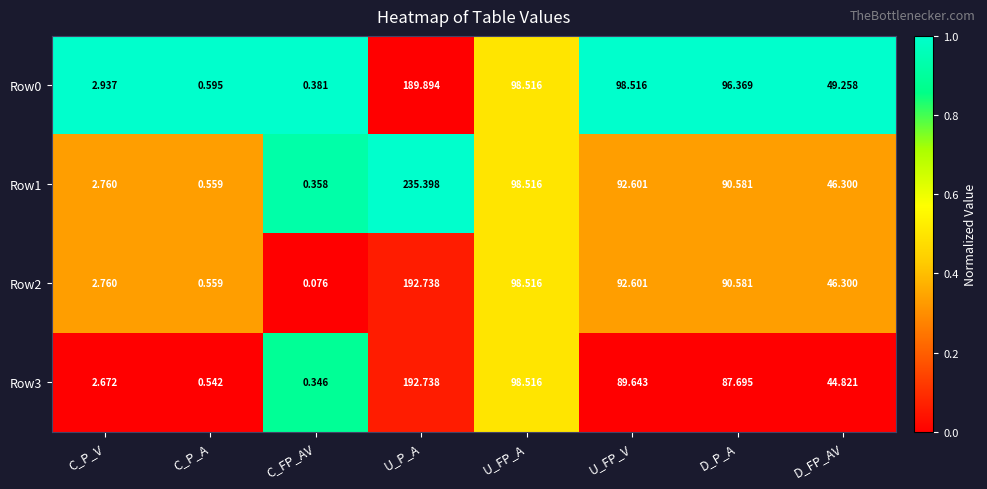

List the labels in order of Row2 value, largest first.

U_P_A, U_FP_A, U_FP_V, D_P_A, D_FP_AV, C_P_V, C_P_A, C_FP_AV